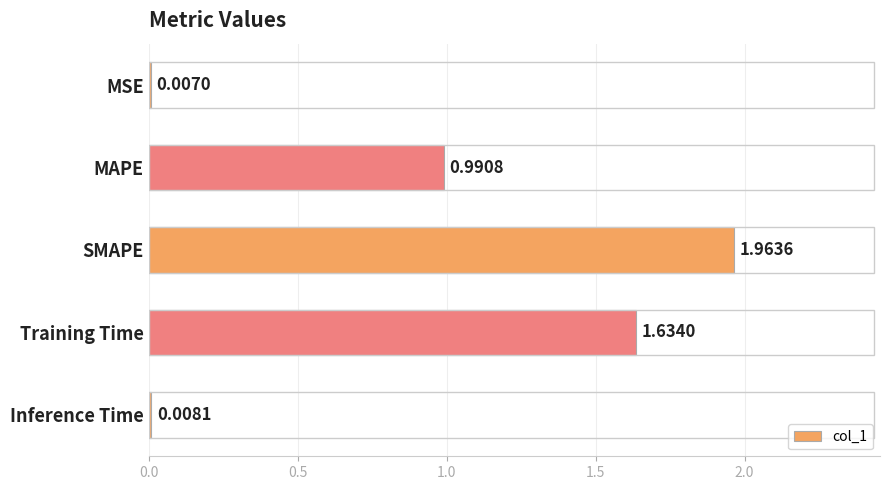

What is the sum of the values at SMAPE and MAPE?

3.0